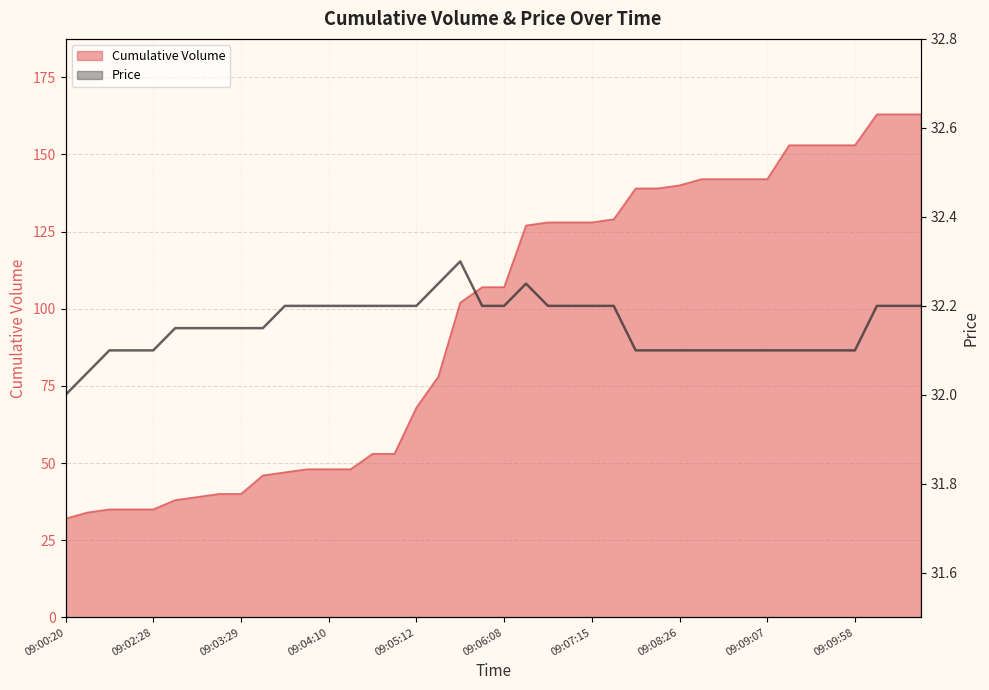

Reading left to right, what are all the values shown in this chart?

32.0	32.0	32.1	32.1	32.1	32.1	32.1	32.1	32.1	32.1	32.2	32.2	32.2	32.2	32.2	32.2	32.2	32.2	32.3	32.2	32.2	32.2	32.2	32.2	32.2	32.2	32.1	32.1	32.1	32.1	32.1	32.1	32.1	32.1	32.1	32.1	32.1	32.2	32.2	32.2